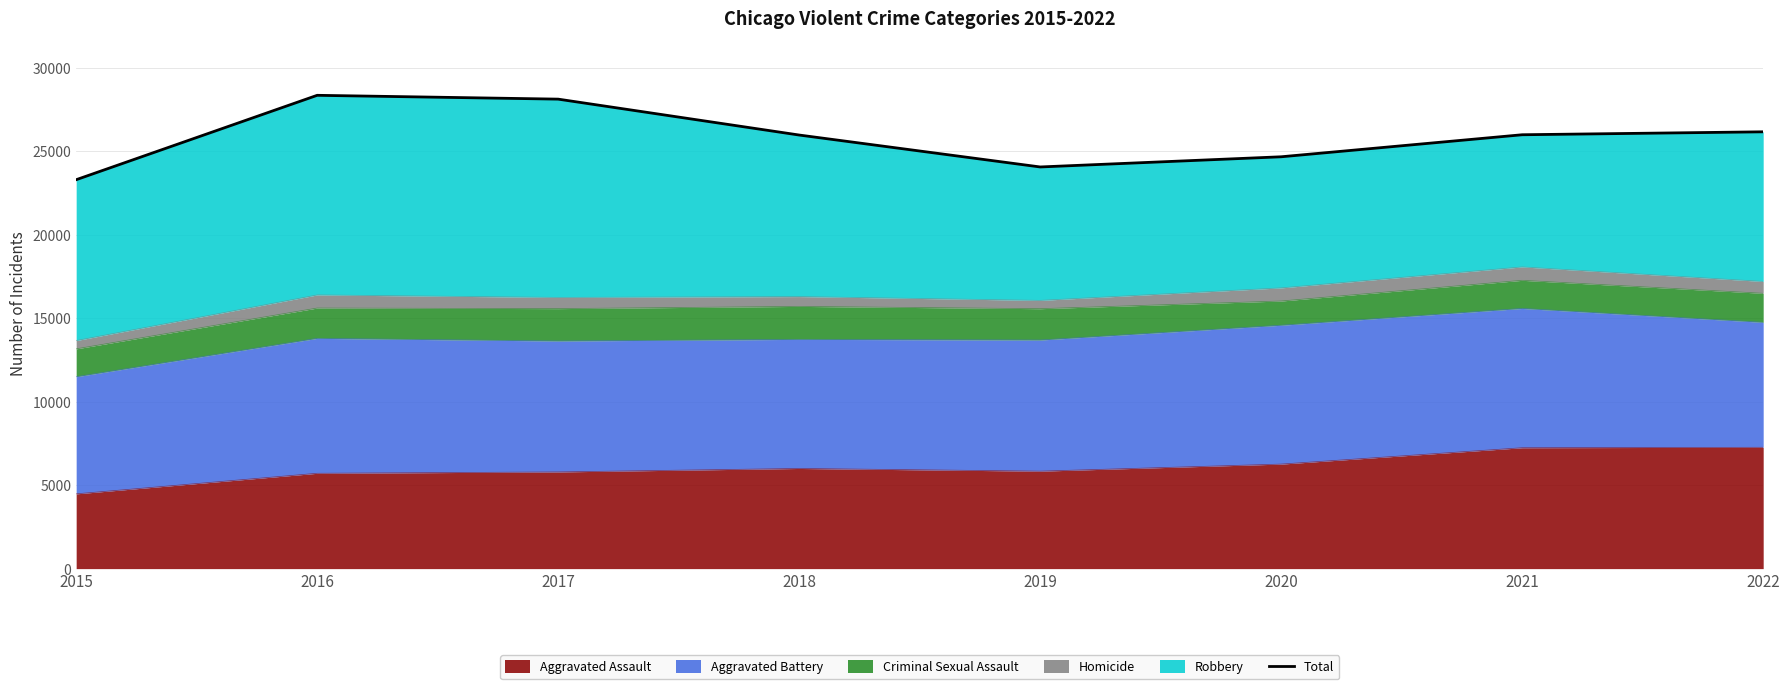

What is the difference between the values at 2018 and 2015?

2677